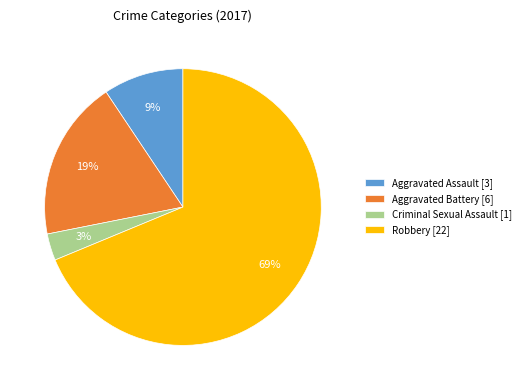

The Aggravated Assault slice represents 1% of the pie. True or false?

False